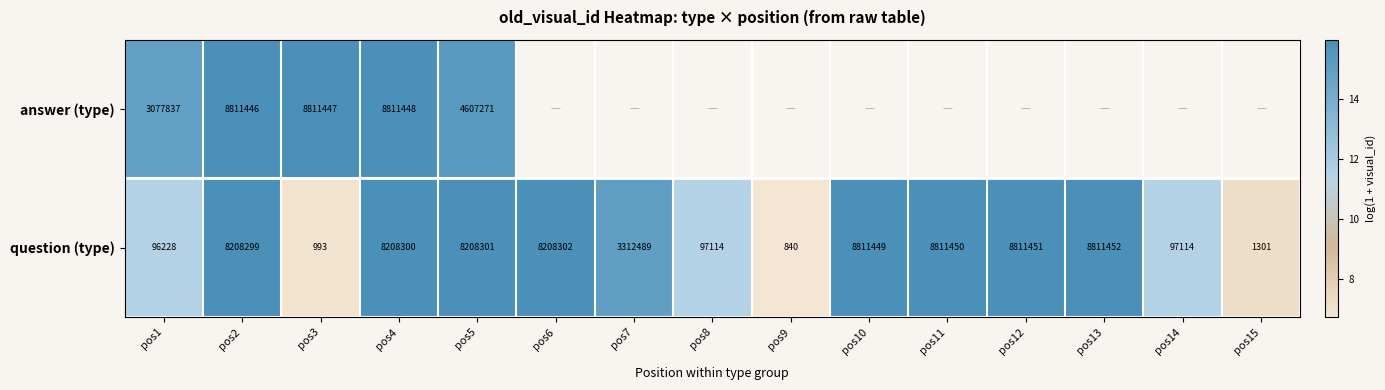

At how many categories does at least one series exceed 10?

13